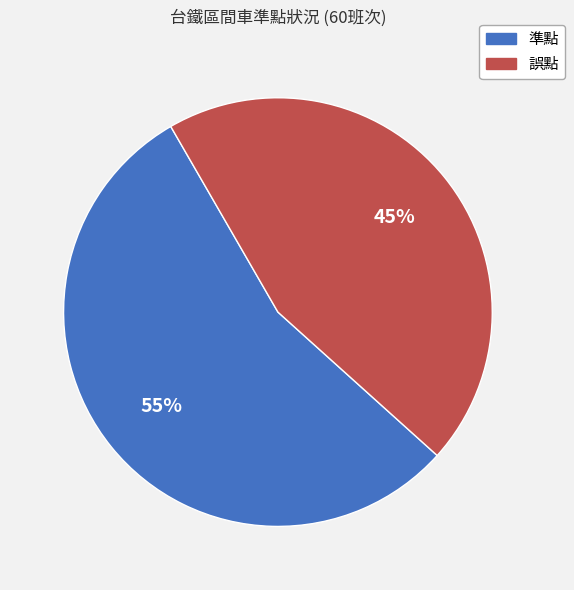

Count the number of slices in the pie.

2